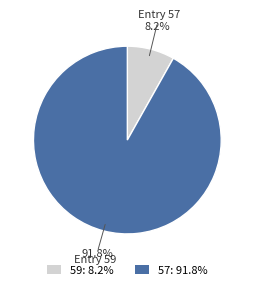

What is the majority slice?

57